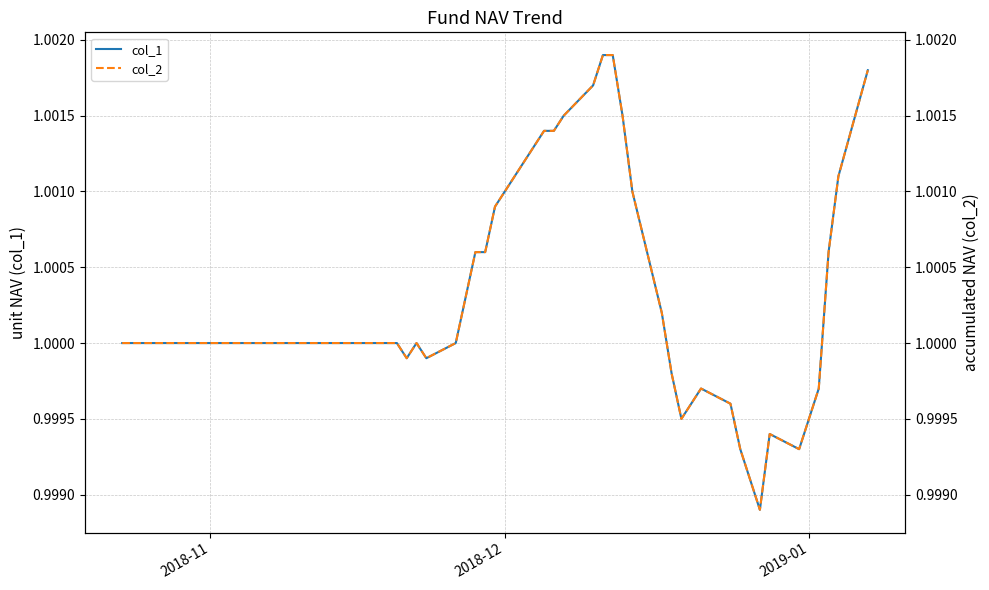

Which series has the largest total across all categories?

col_1